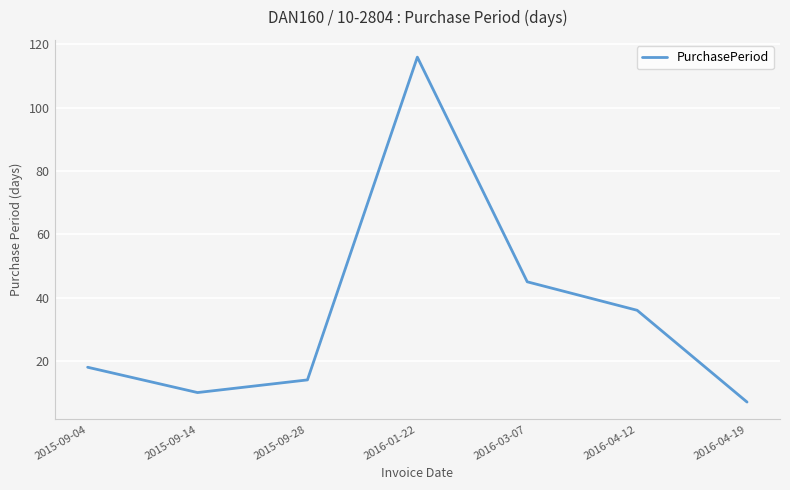

Reading left to right, extract all data points from this chart.

18	10	14	116	45	36	7